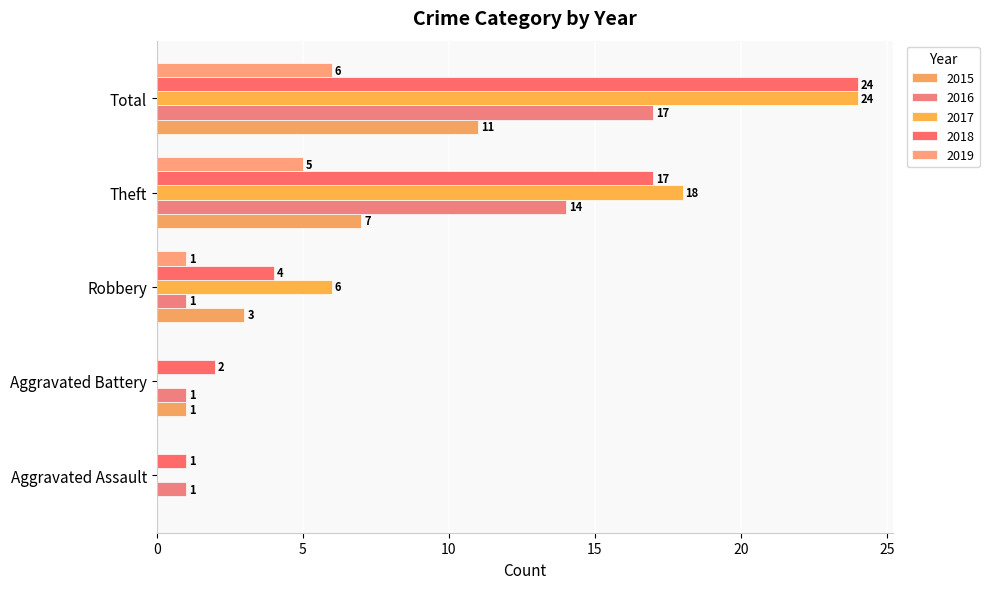

How many series are shown in this chart?

5